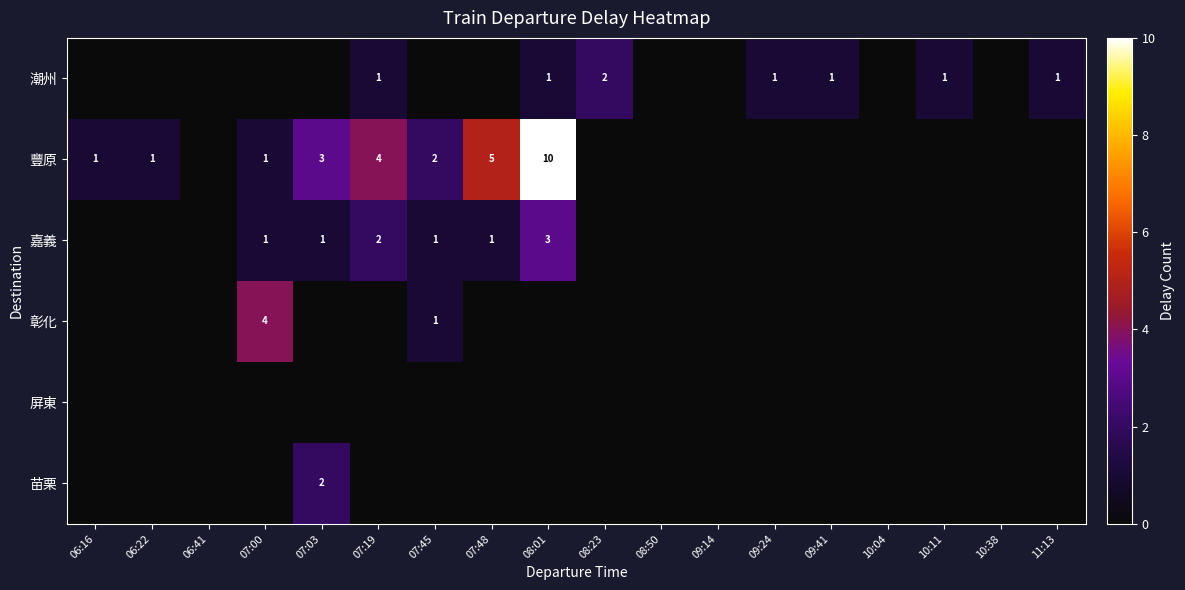

The 苗栗 series shows 2 at 07:03. True or false?

True